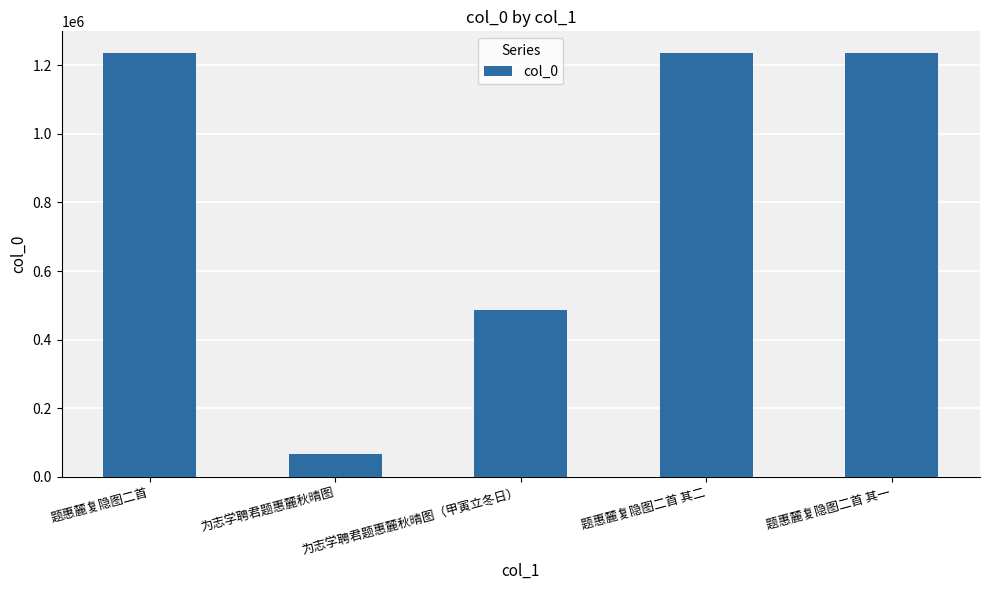

True or false: the data shows 485779 at 为志学聘君题惠麓秋晴图（甲寅立冬日）.

True